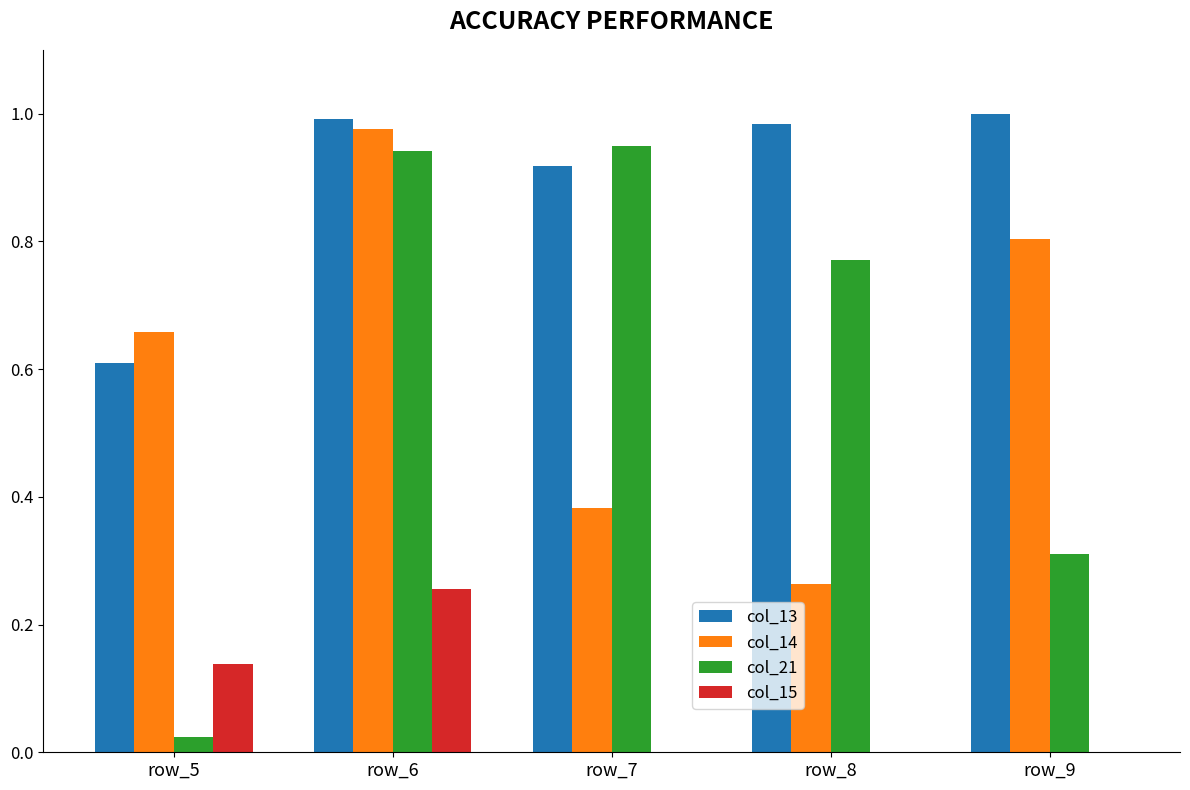

Between row_6 and row_9, which series saw the biggest shift?

col_21